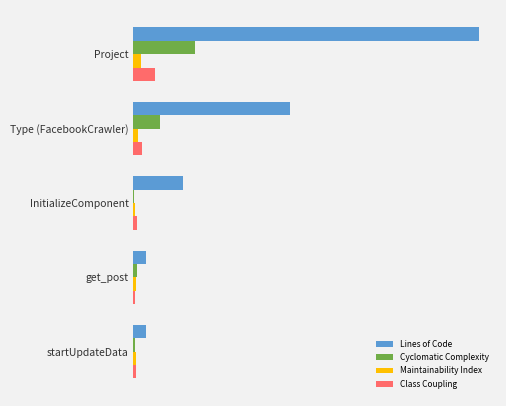

What is the value of the Class Coupling bar at the 5th from the left?

27